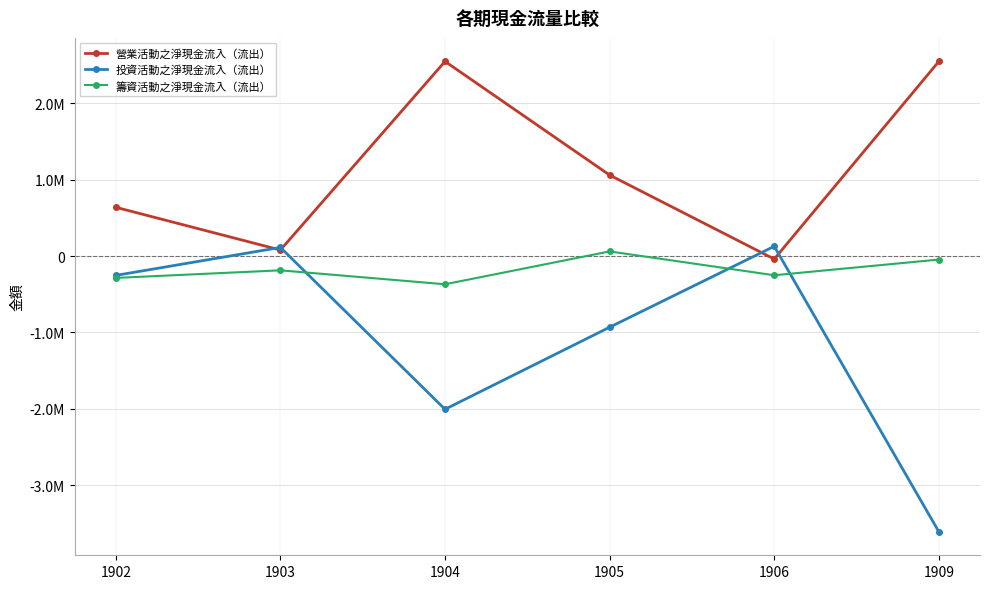

What are all the series names shown in the legend?

營業活動之淨現金流入（流出）, 投資活動之淨現金流入（流出）, 籌資活動之淨現金流入（流出）